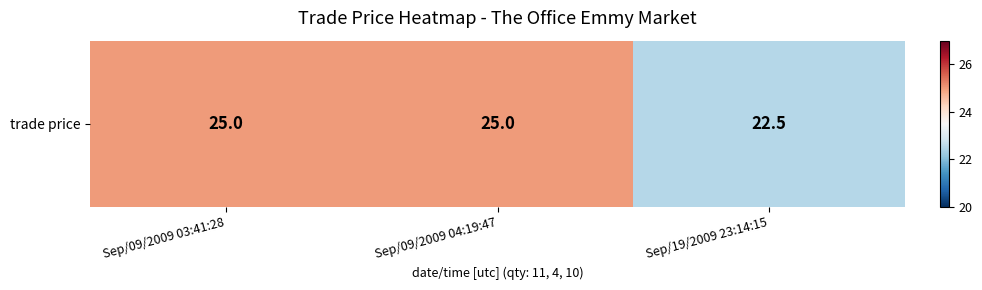

Reading left to right, what are all the values shown in this chart?

Sep/09/2009 03:41:28=25.0	Sep/09/2009 04:19:47=25.0	Sep/19/2009 23:14:15=22.5